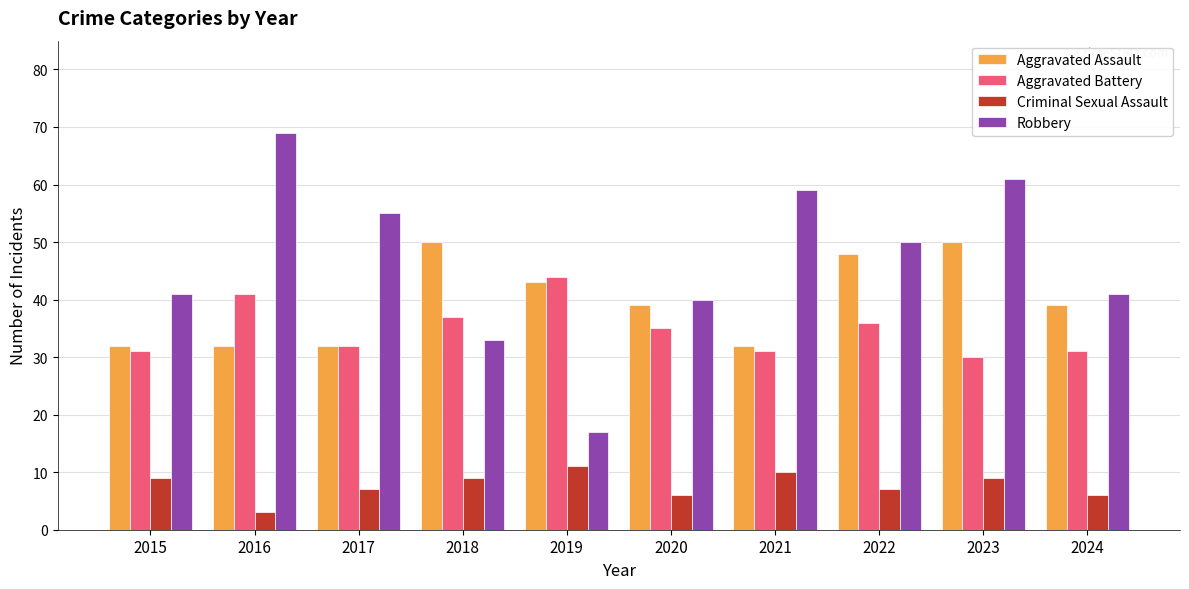

What is the maximum value for Robbery?

69